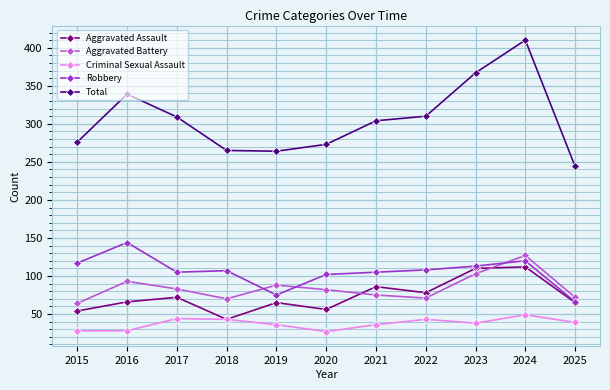

What is the sum of the Criminal Sexual Assault values at 2016 and 2018?

71